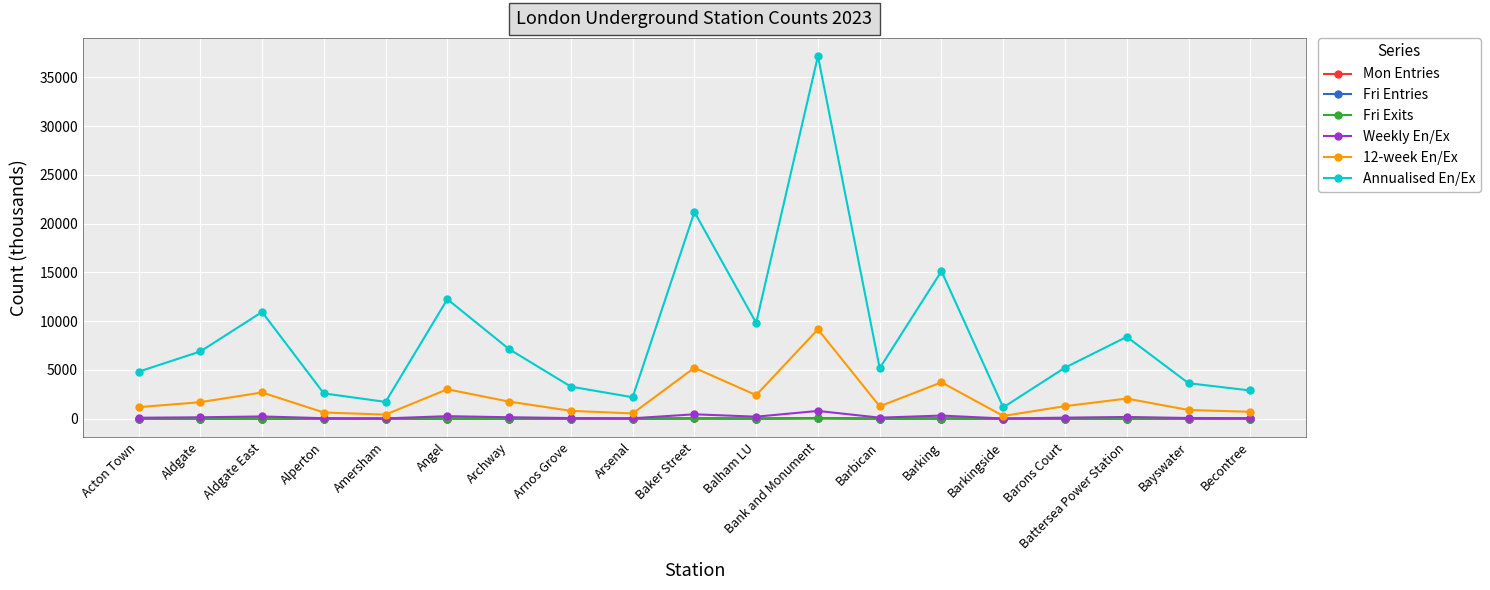

What is the sum of all Fri Entries values?

257.5